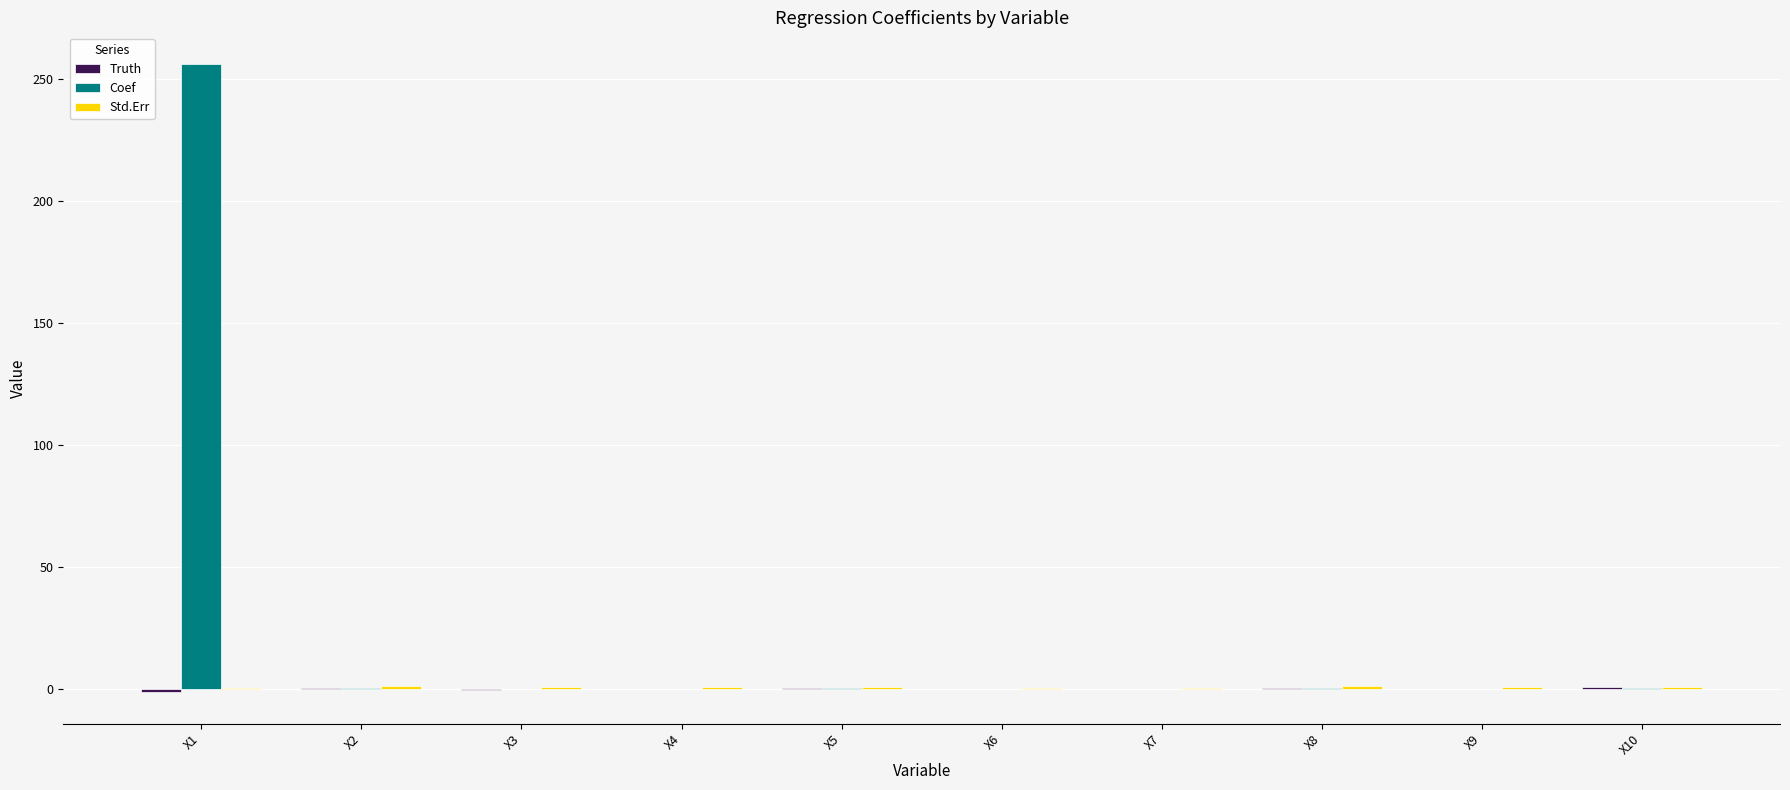

Does the chart contain stacked bars?

No